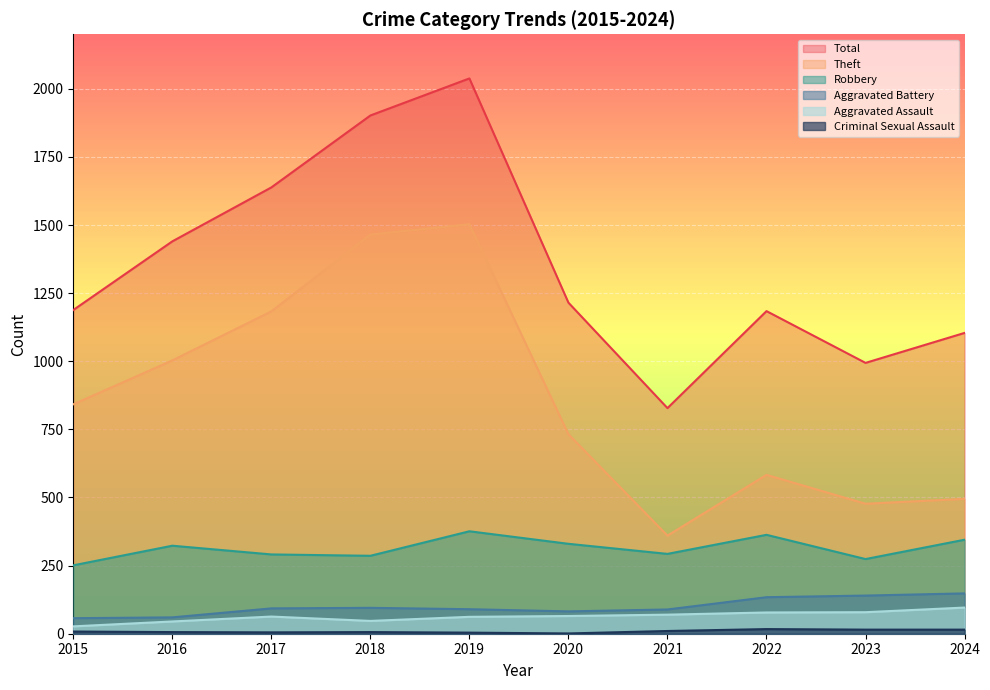

Which series has the largest range (max minus min)?

Total